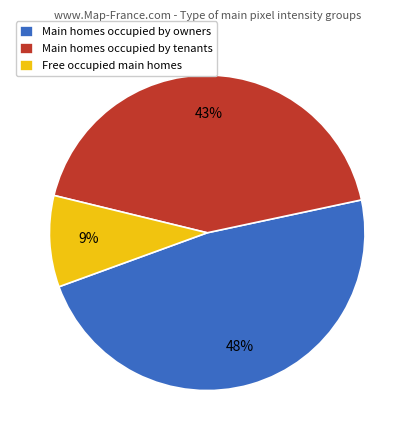

Which has a higher value, Main homes occupied by owners or Free occupied main homes?

Main homes occupied by owners